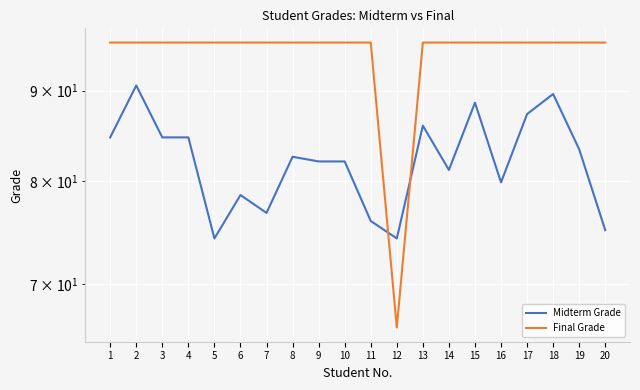

The value of Final Grade at 9 is 128.6. True or false?

False